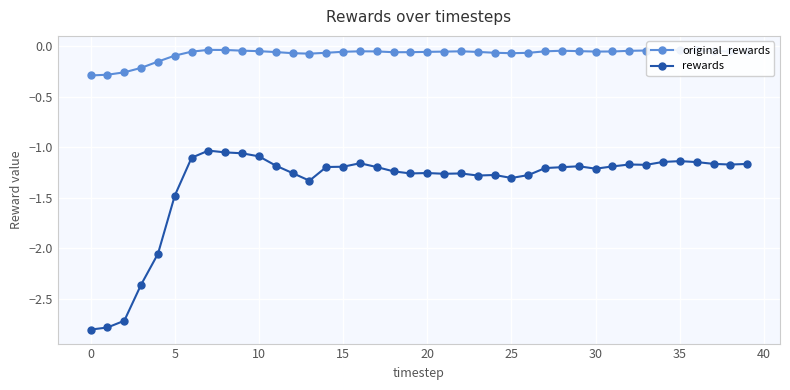

What is the difference between the maximum and minimum values in the rewards series?

1.8